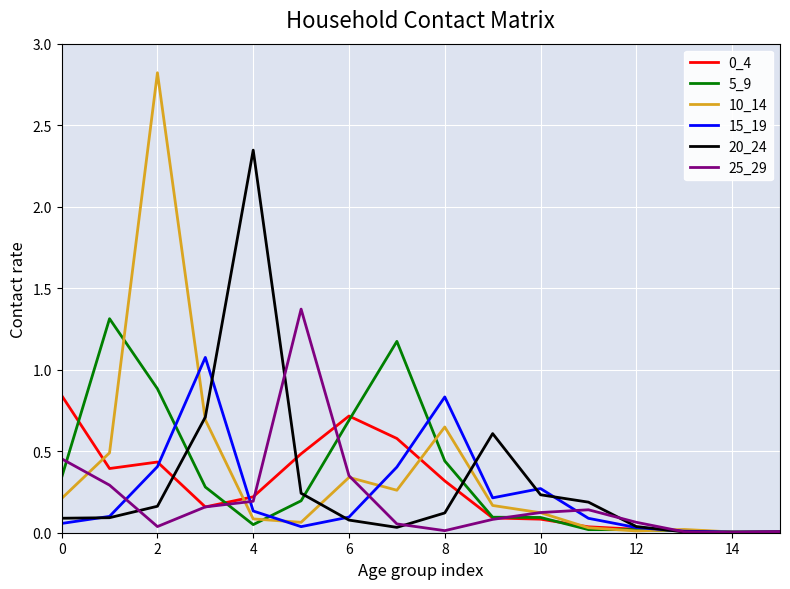

What is the maximum value shown in the chart?

2.8